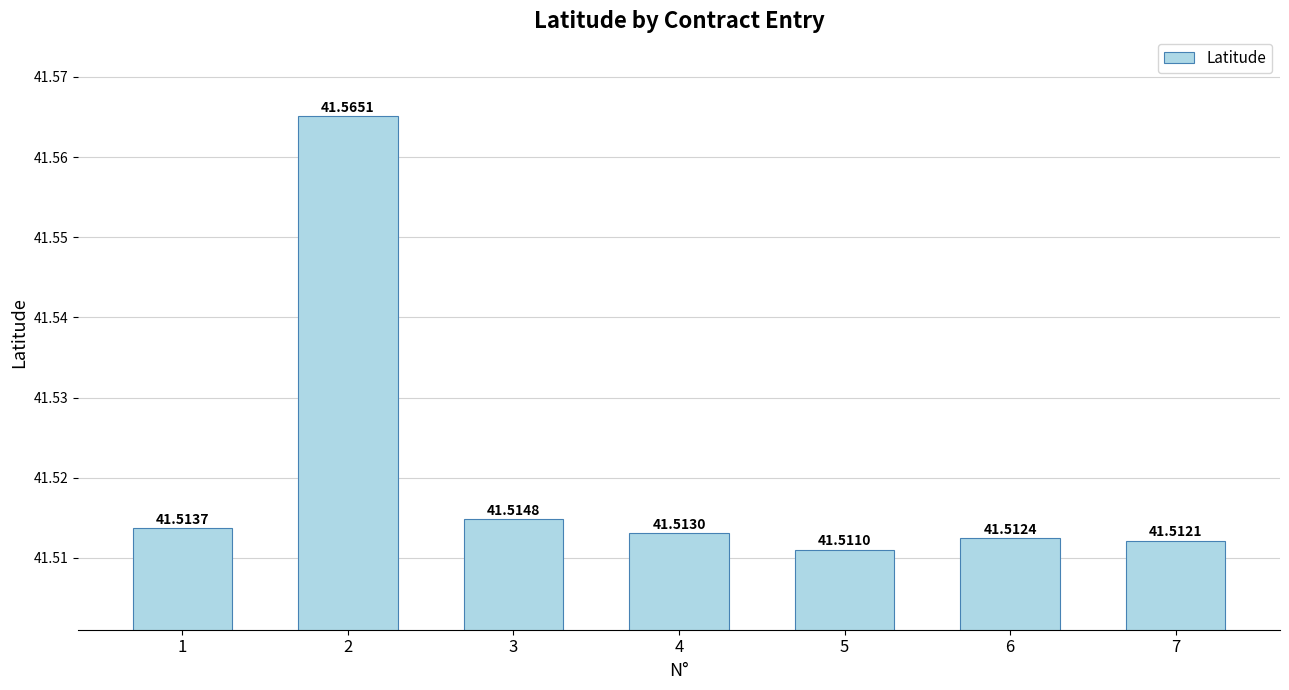

Read the value at 5.

41.5